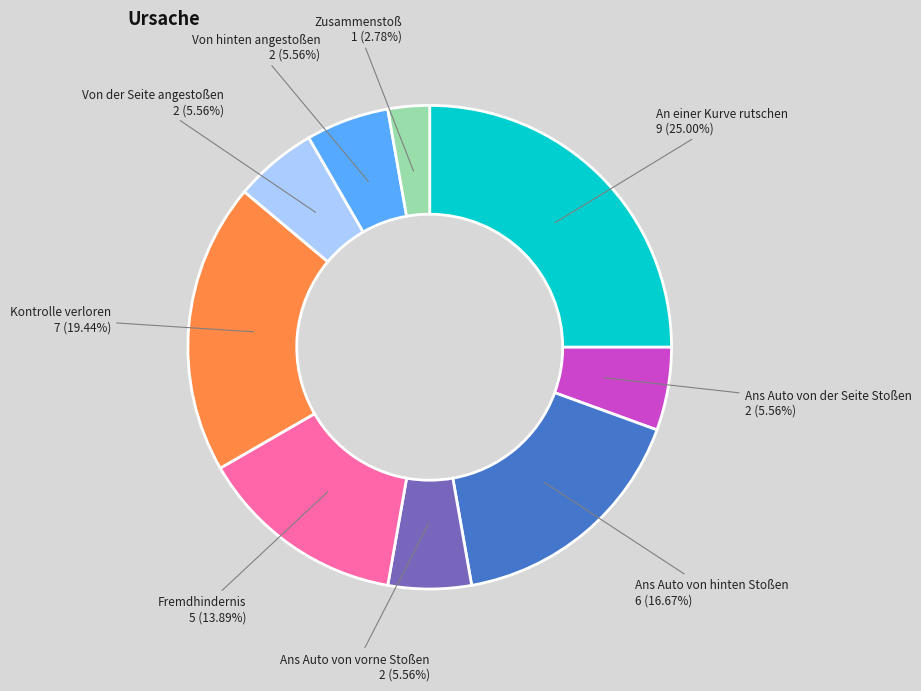

To the nearest percent, what is the difference between the largest and smallest slice percentages?

22%